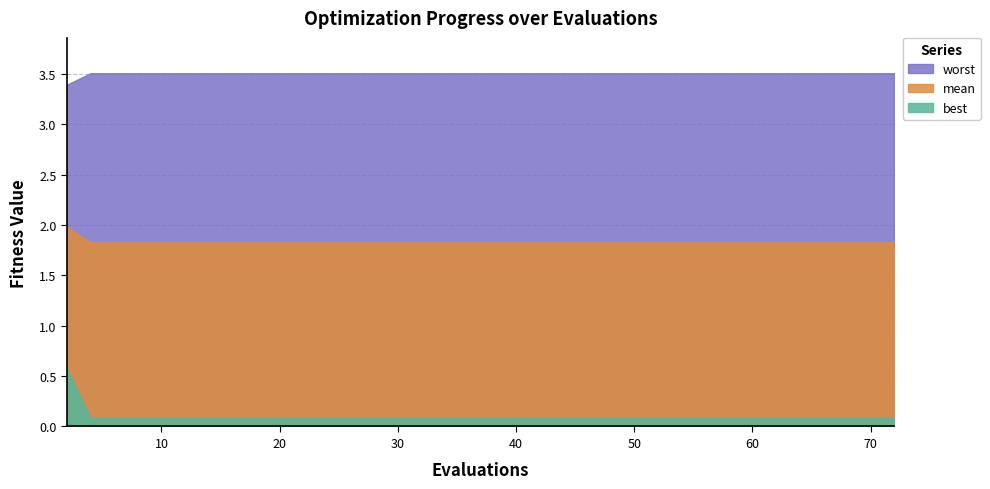

Which has a higher value, 3 or 11?

3